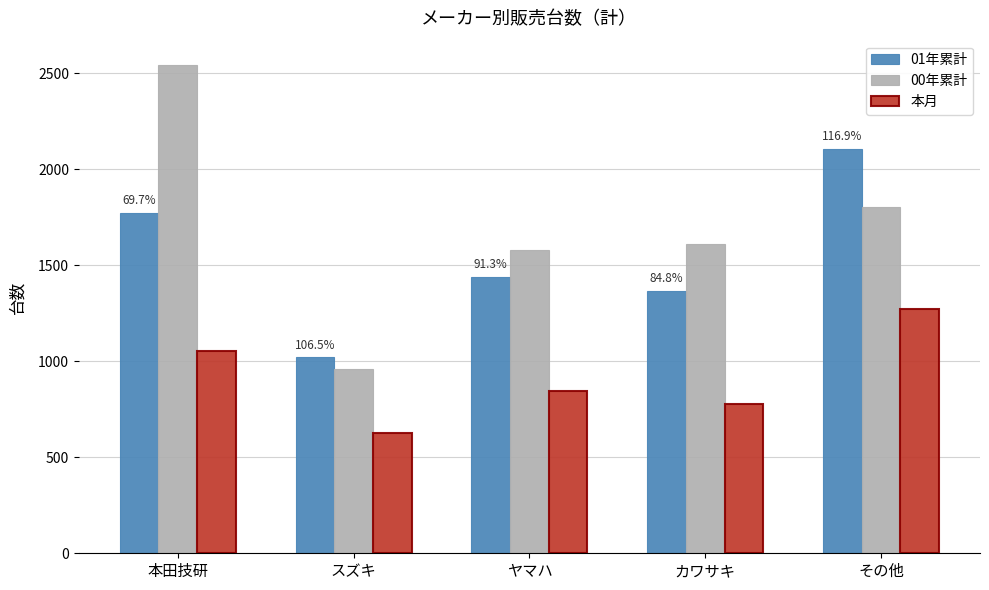

Is it true that 00年累計 equals 1611 at カワサキ?

True